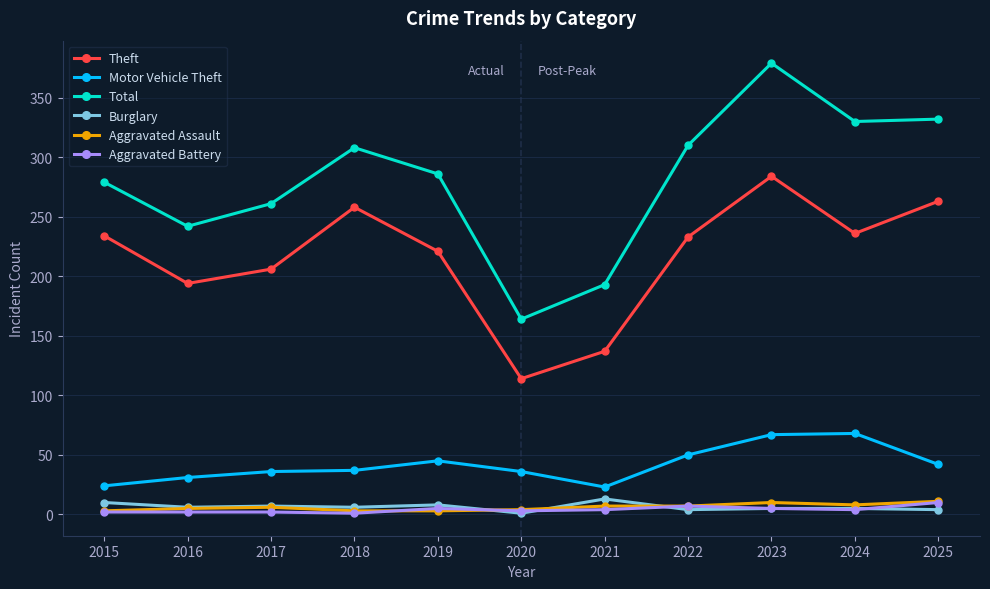

Does the chart have visible grid lines?

Yes